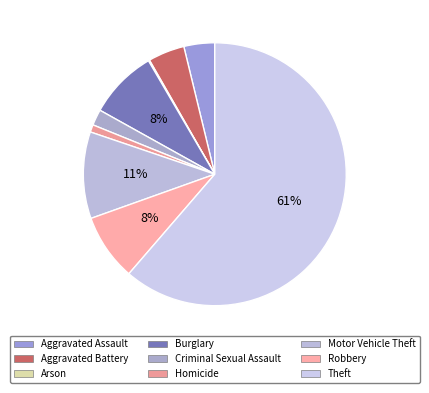

Do Robbery and Burglary together represent more than half of the pie?

No